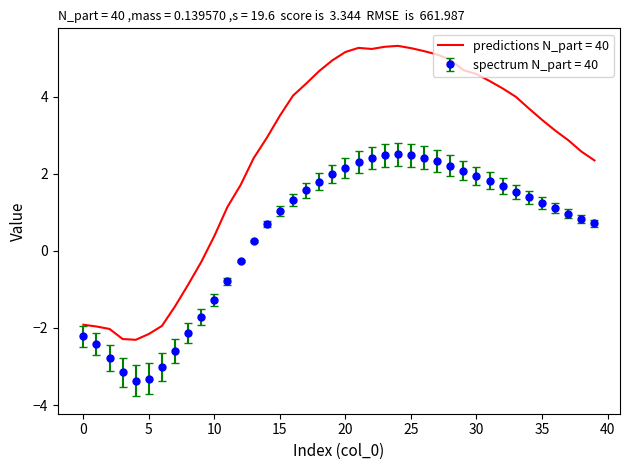

What is the difference between the maximum and minimum values in the spectrum N_part = 40 series?

5.9